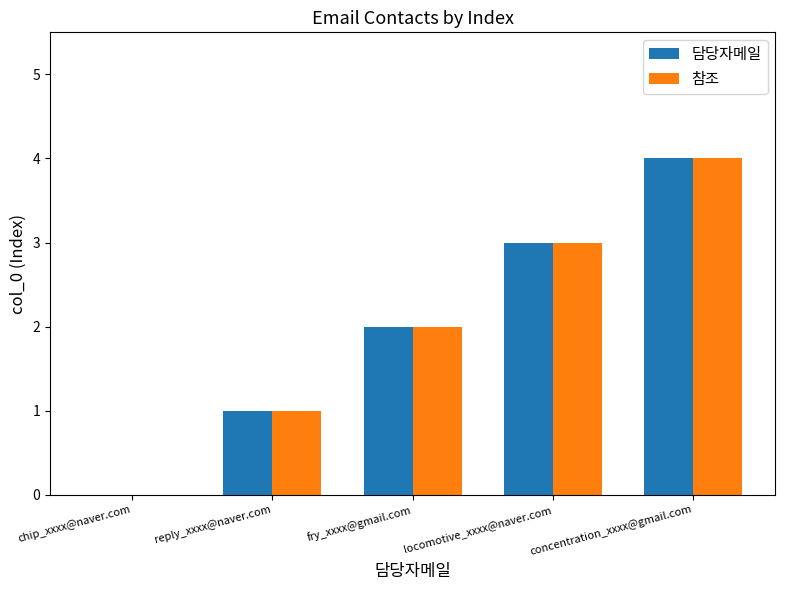

Is the value of 참조 at fry_xxxx@gmail.com greater than the value of 담당자메일 at concentration_xxxx@gmail.com?

No